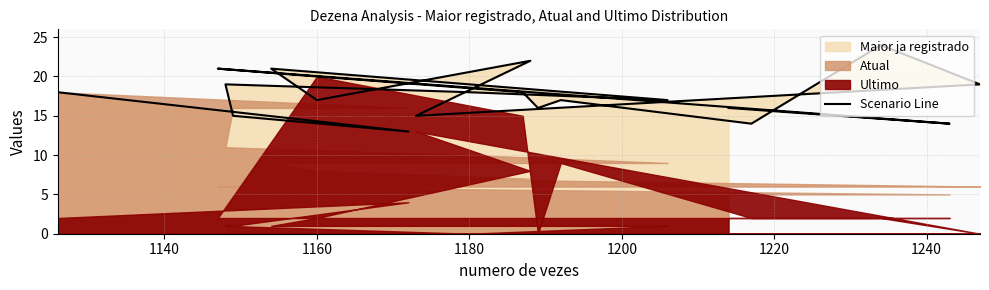

The chart shows a value of 5 at 1180. True or false?

False